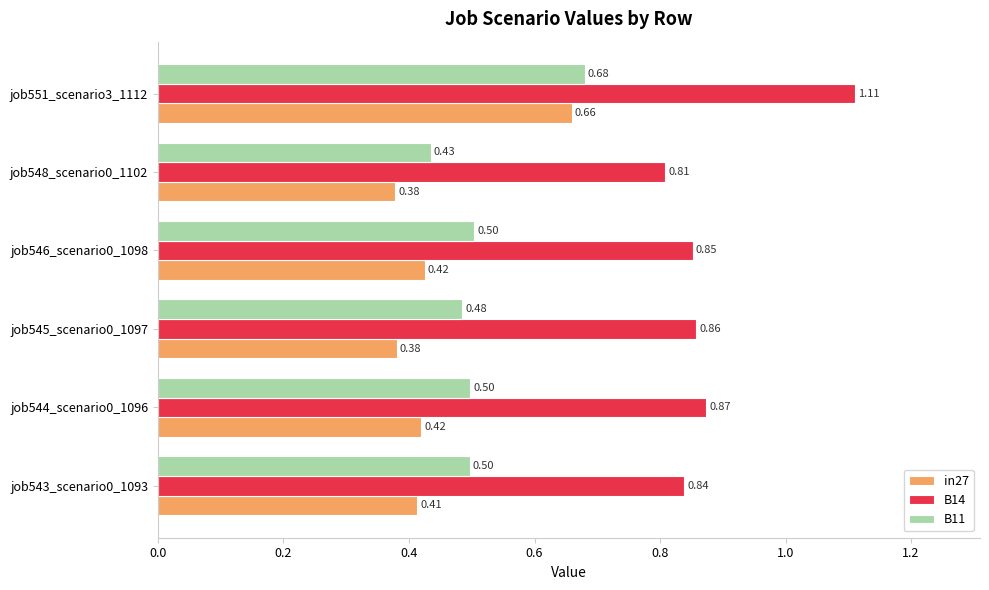

Rank the series by their average value, from highest to lowest.

B14, B11, in27